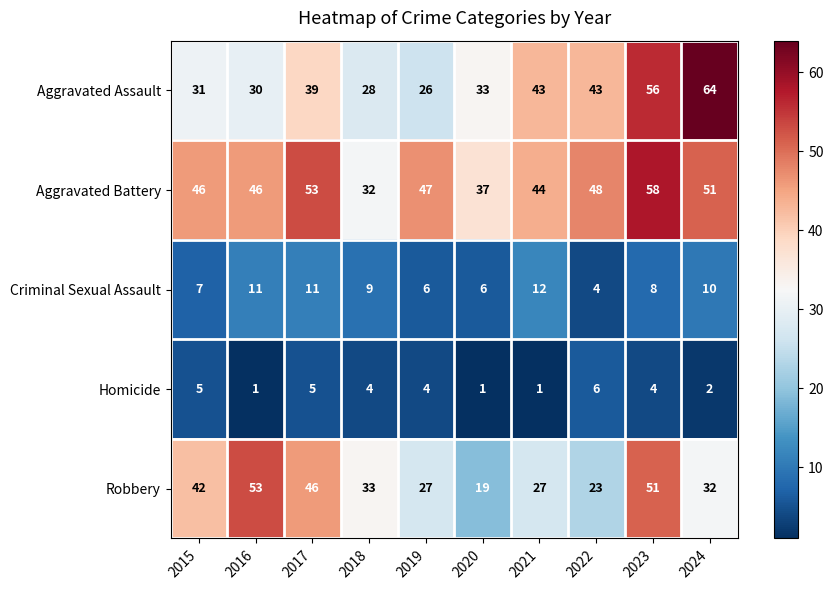

What is the greatest value displayed?

64